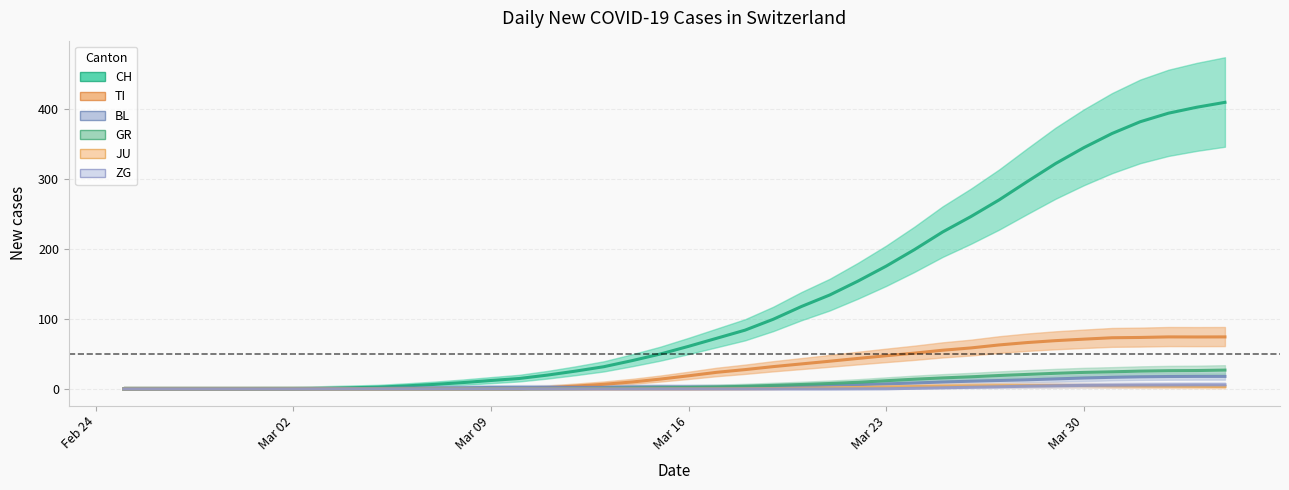

What are all the series names shown in the legend?

CH, TI, BL, GR, JU, ZG